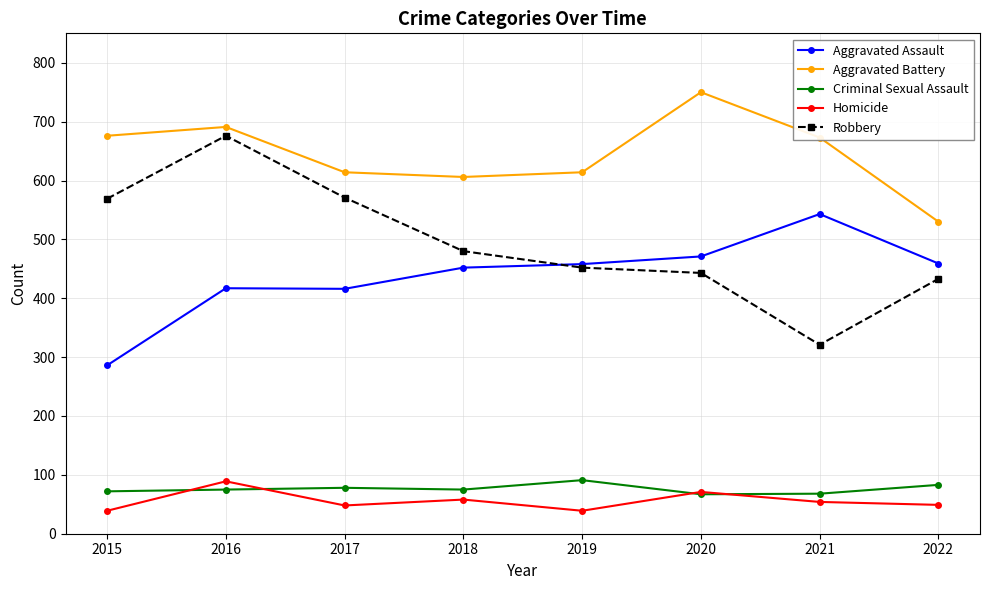

What are all the series names shown in the legend?

Aggravated Assault, Aggravated Battery, Criminal Sexual Assault, Homicide, Robbery